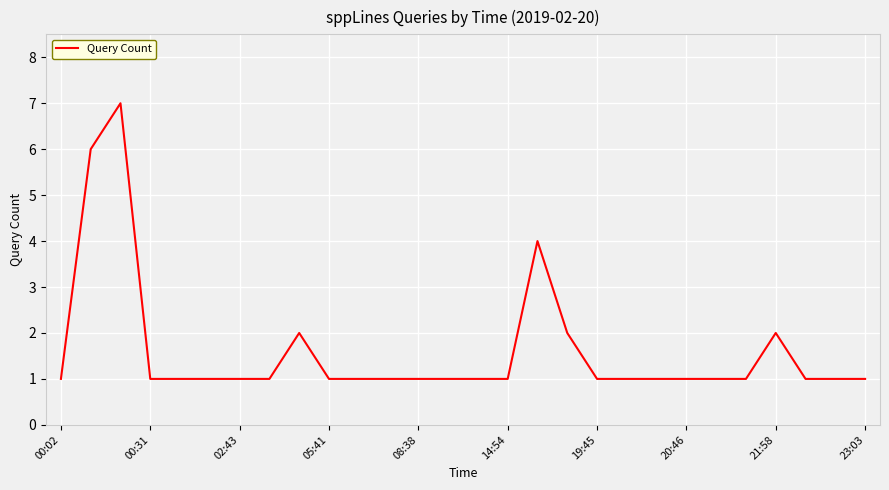

What is the difference between the maximum and minimum values?

6